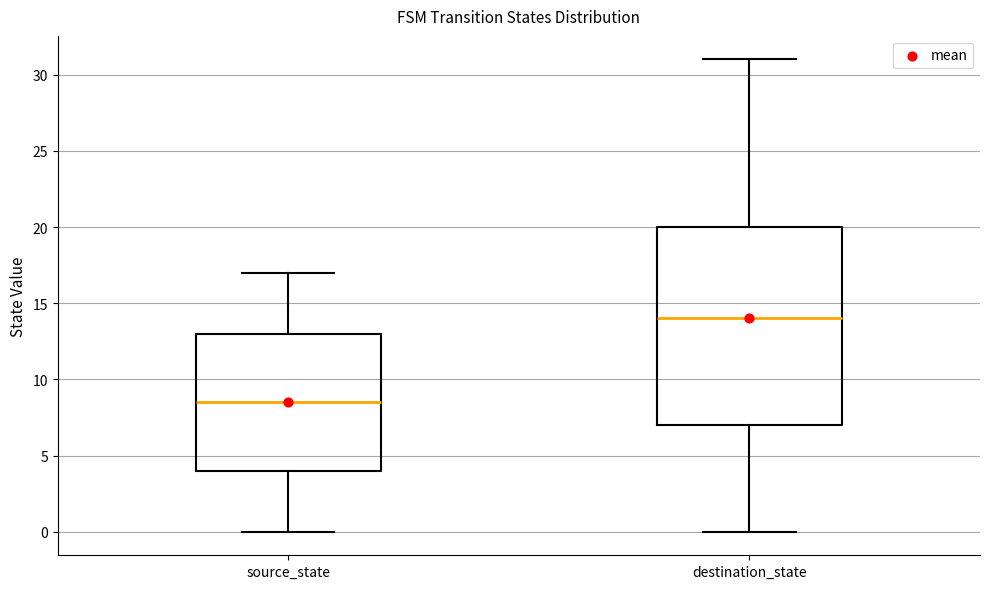

Which box is the tallest, from its lower edge to its upper edge?

destination_state